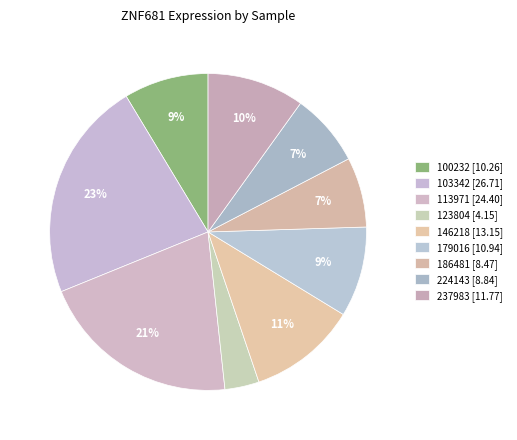

How many slices are in this pie chart?

9